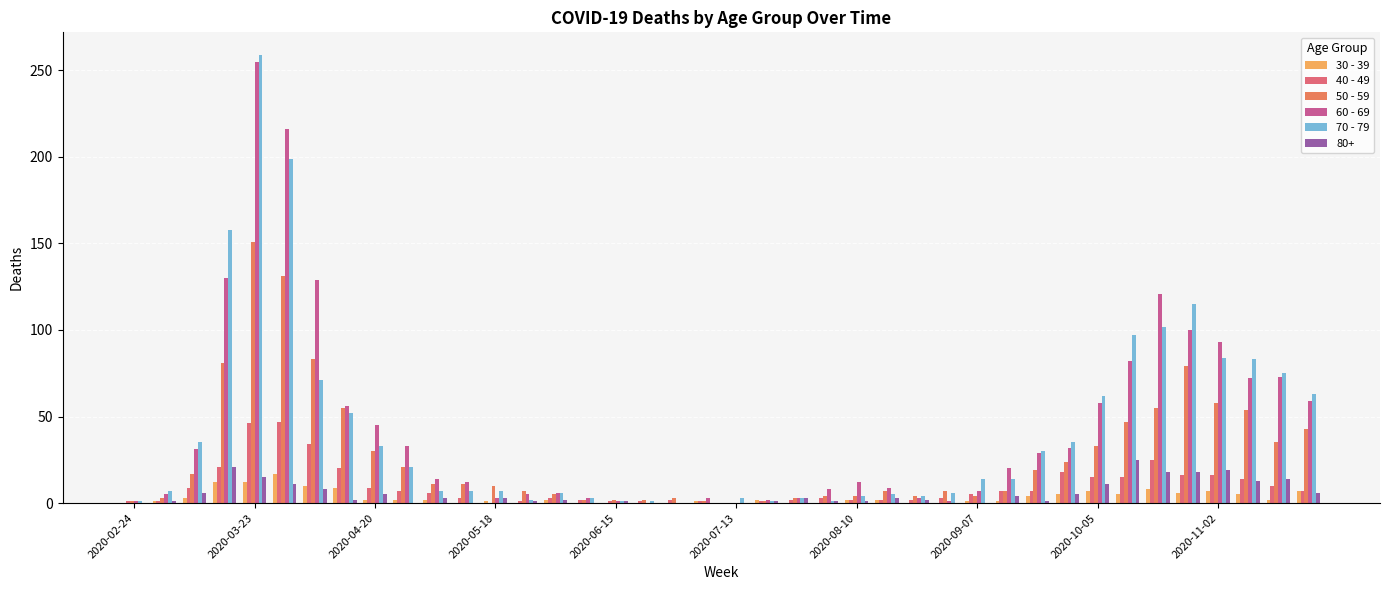

What is the greatest value displayed?

259